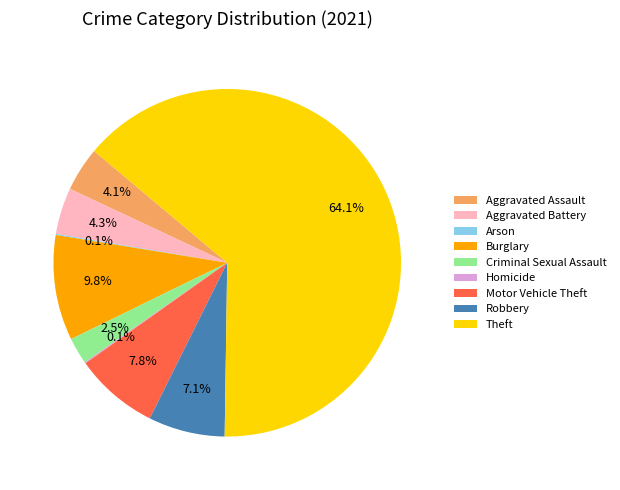

Is there any slice that represents more than half of the pie?

Yes